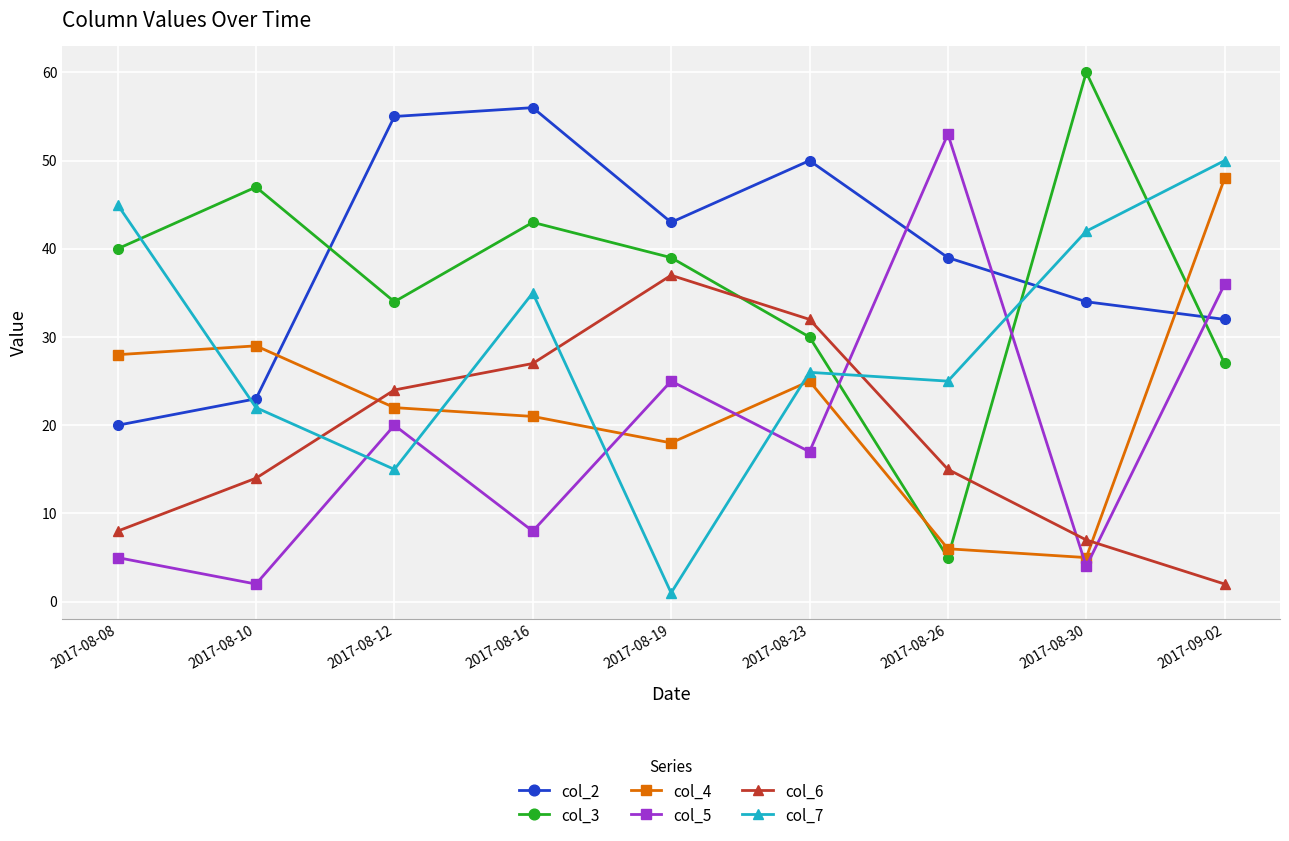

How many values in the col_3 series are below 39?

4